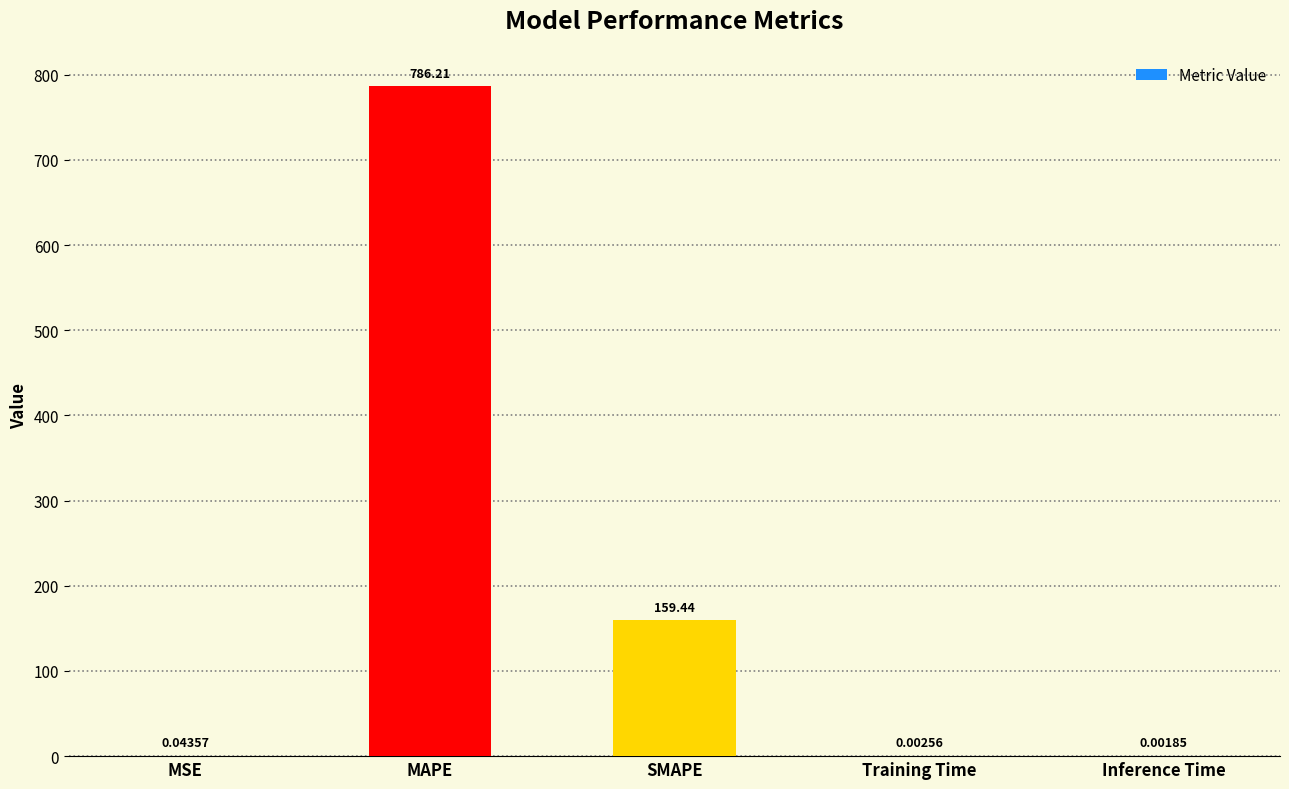

What is the sum of all values?

945.7